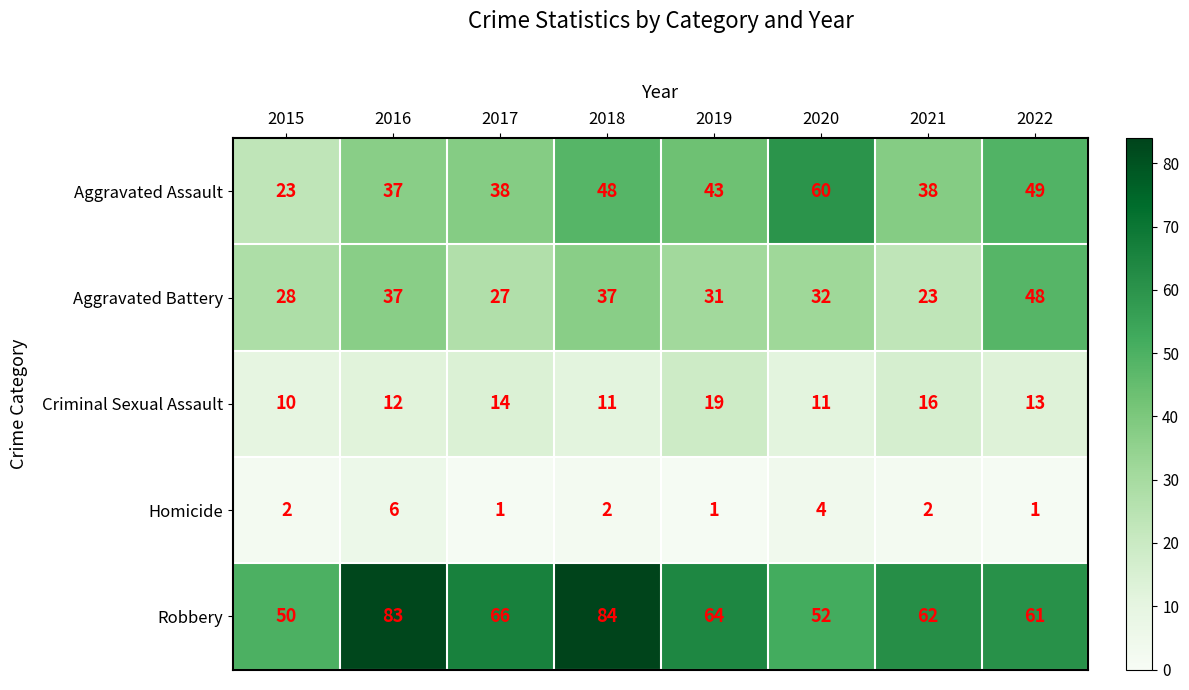

Count the Homicide values in the range 1 to 4.

7